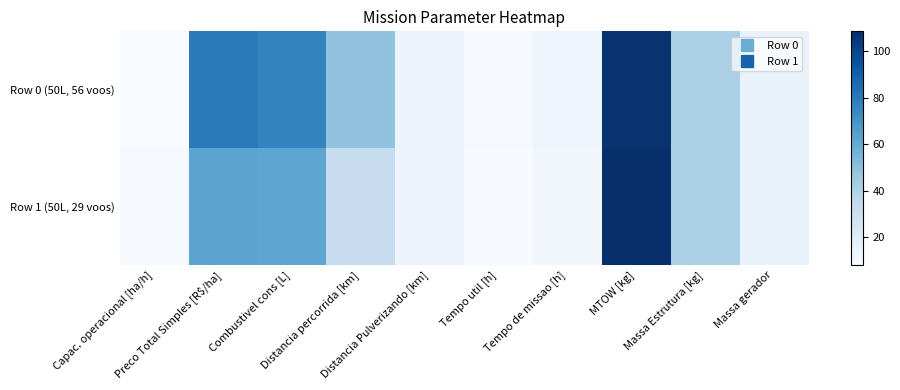

What is the total value across all series at Tempo de missao [h]?

23.8